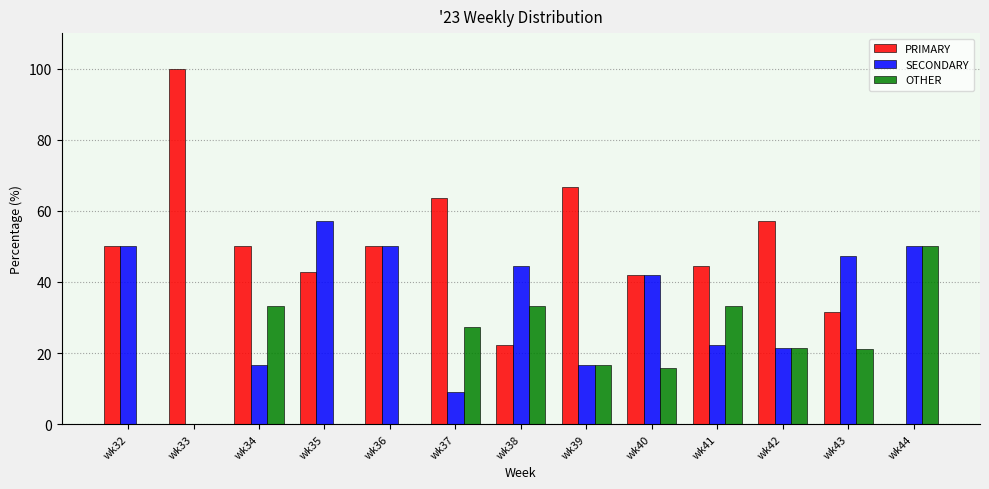

Is it true that SECONDARY equals 28.2 at wk33?

False